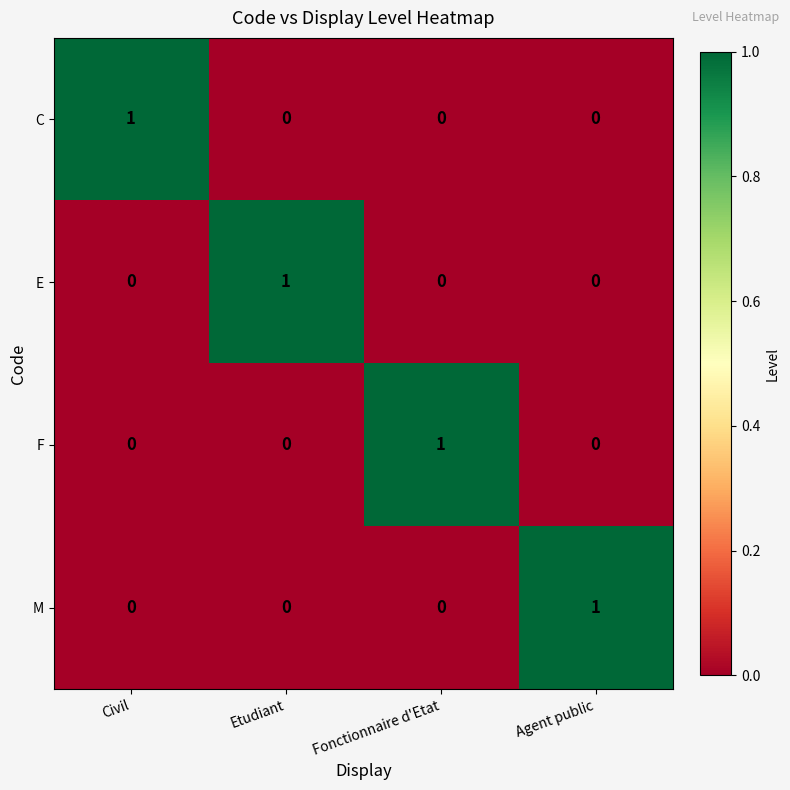

Is it true that E equals 1 at Etudiant?

True